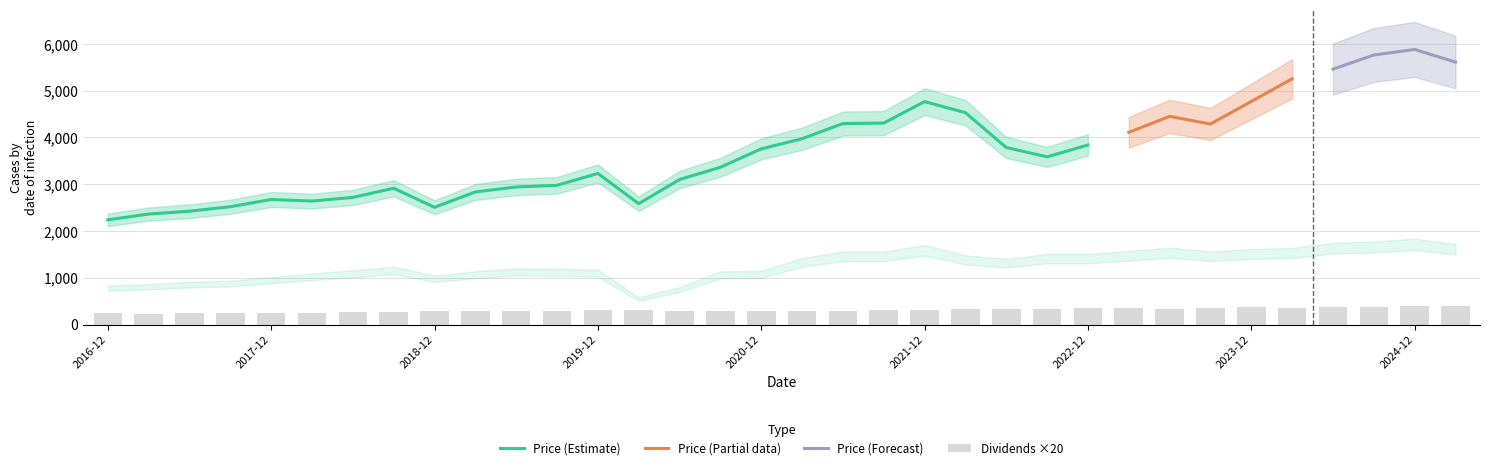

At which label does Price (Estimate) reach its peak?

2021-12